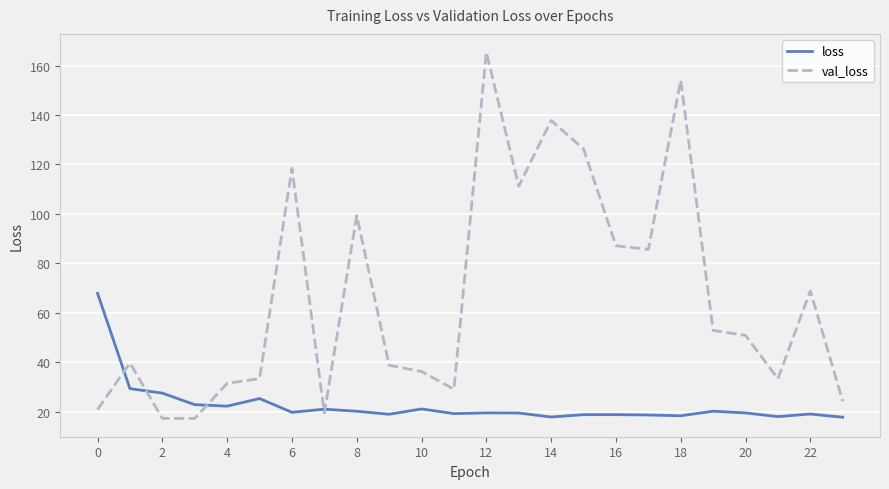

After their last crossing, which series has the higher values: val_loss or loss?

val_loss